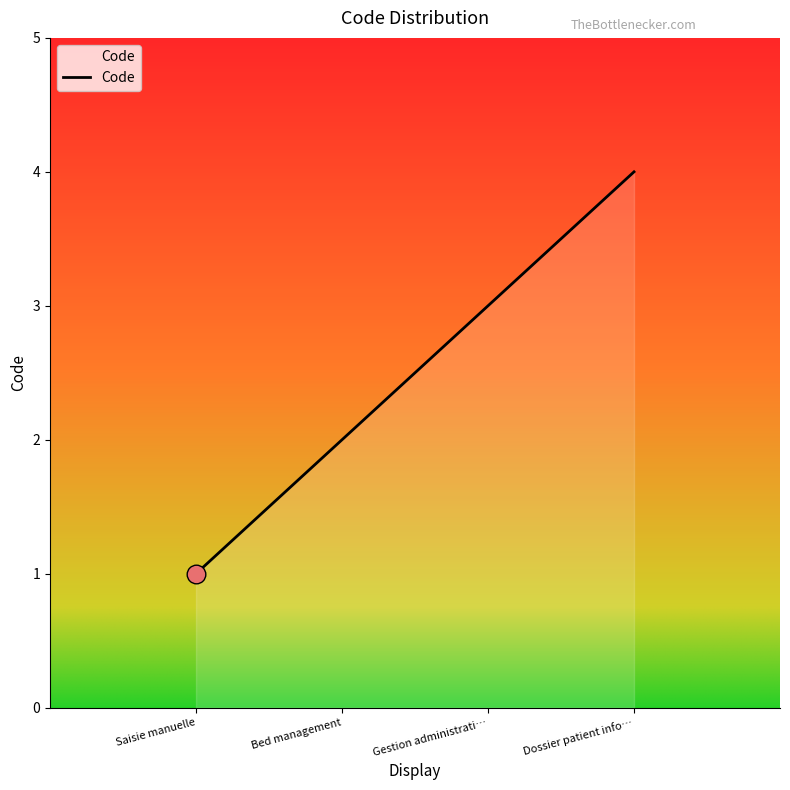

Between Bed management and Gestion administrati…, which is larger?

Gestion administrati…